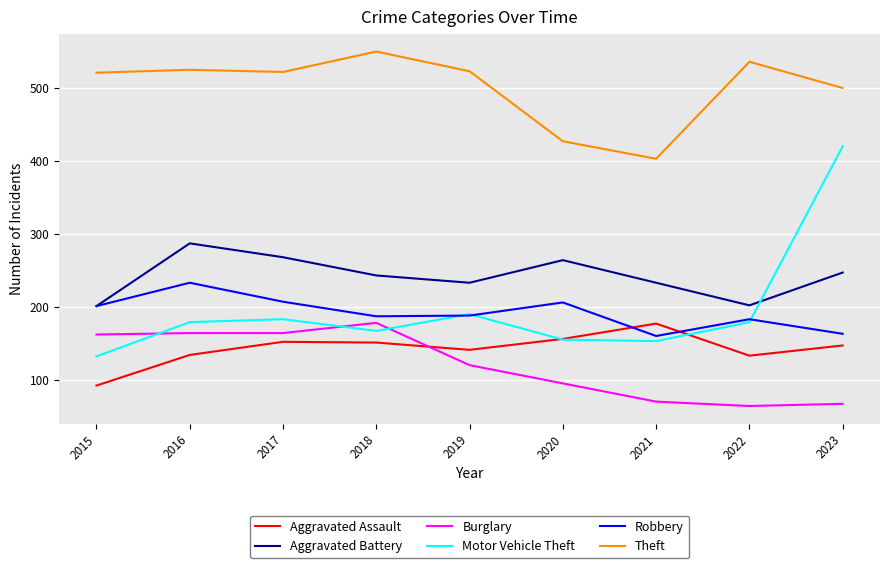

What is the maximum value shown in the chart?

550